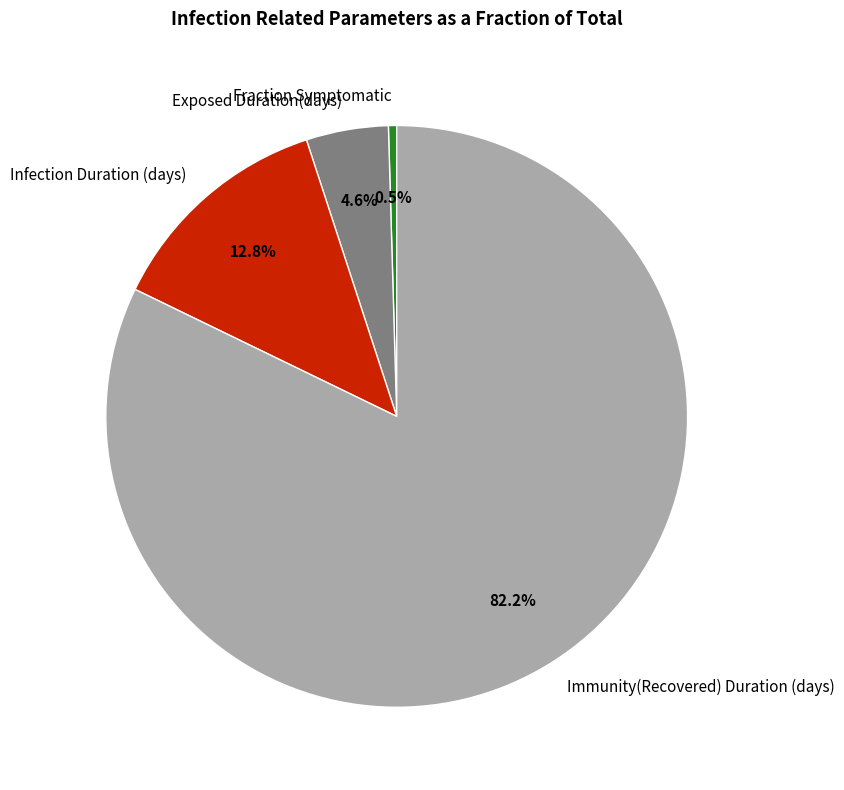

Do Exposed Duration(days) and Infection Duration (days) together represent more than half of the pie?

No